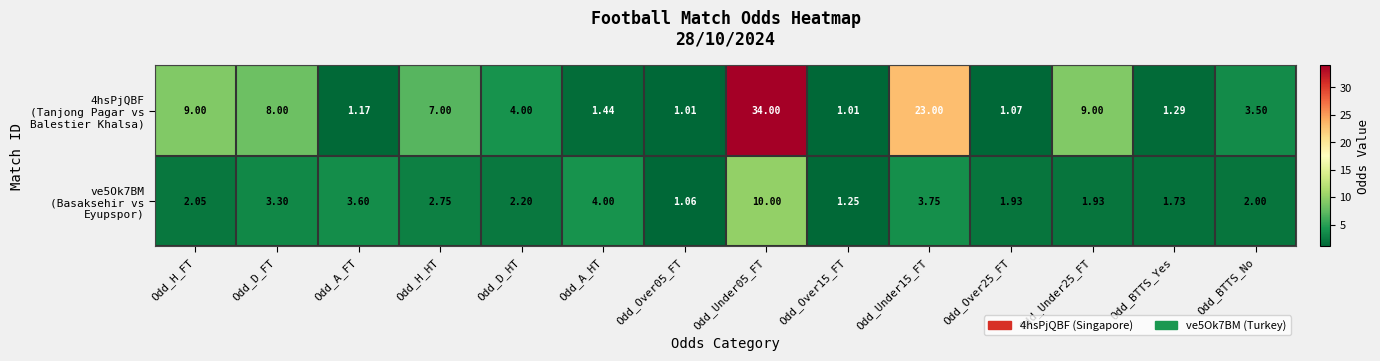

Which series has the largest range (max minus min)?

4hsPjQBF (Tanjong Pagar vs Balestier Khalsa)